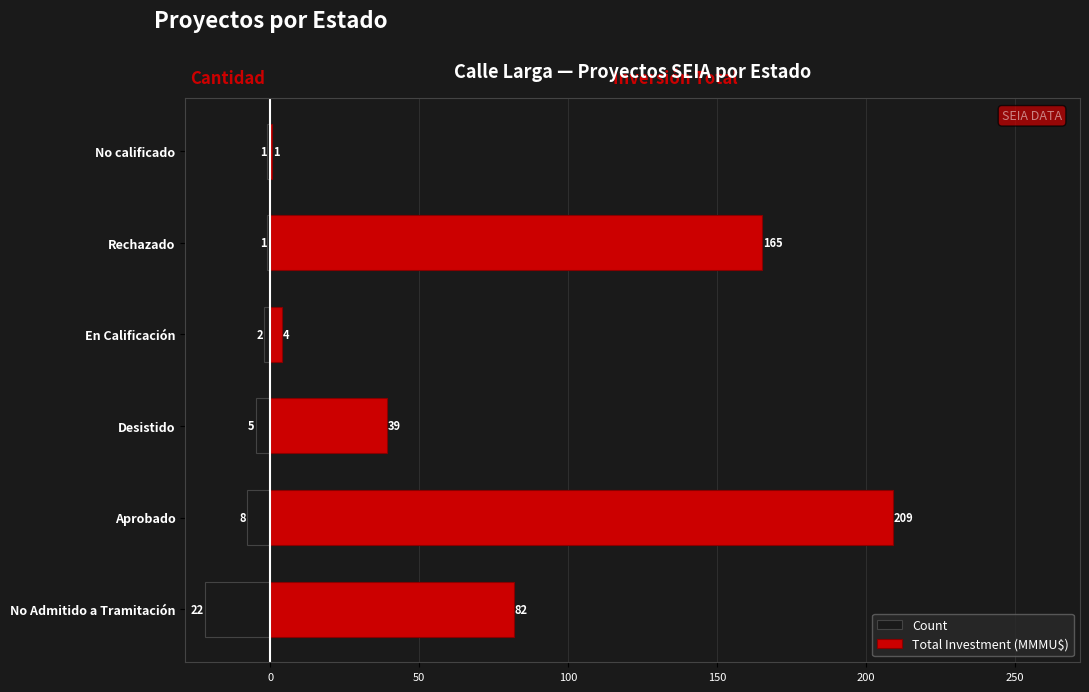

How many data points in Total Investment (MMMU$) are above 81?

3